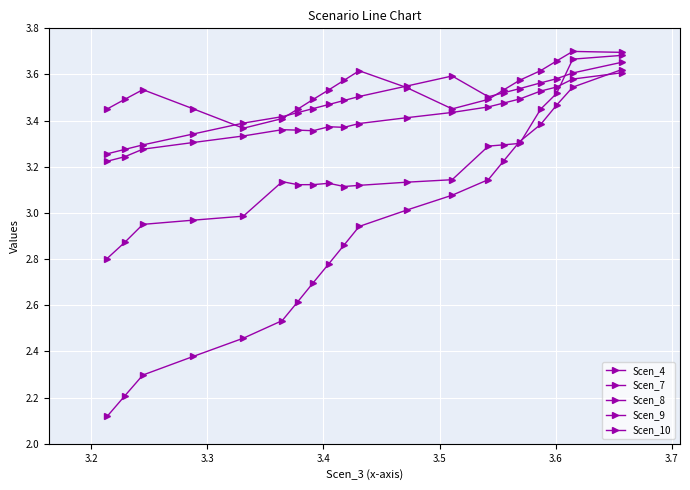

How many series are shown in this chart?

5